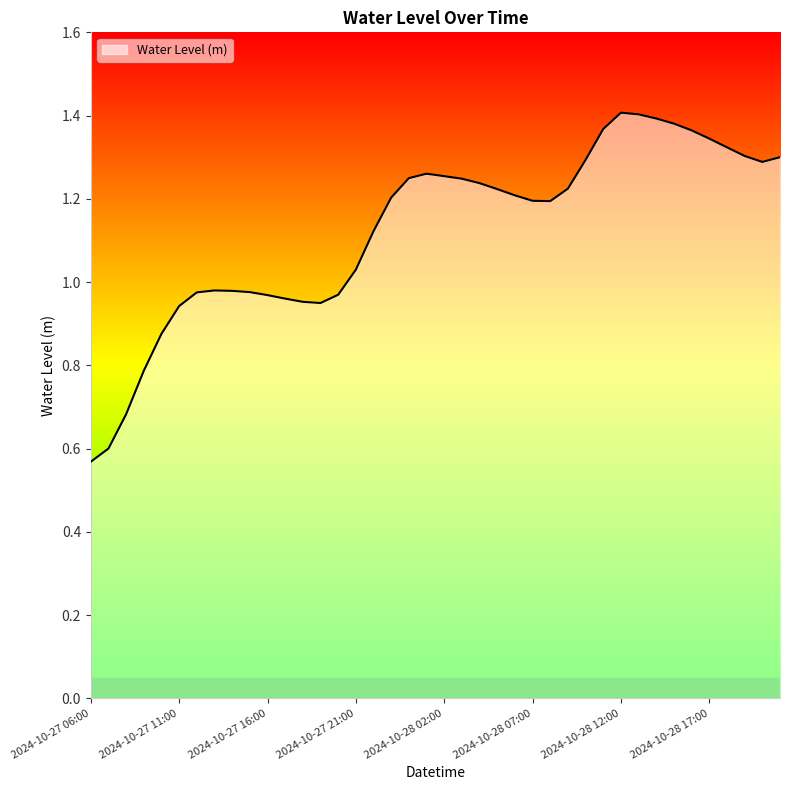

What is the sum of all values?

45.0